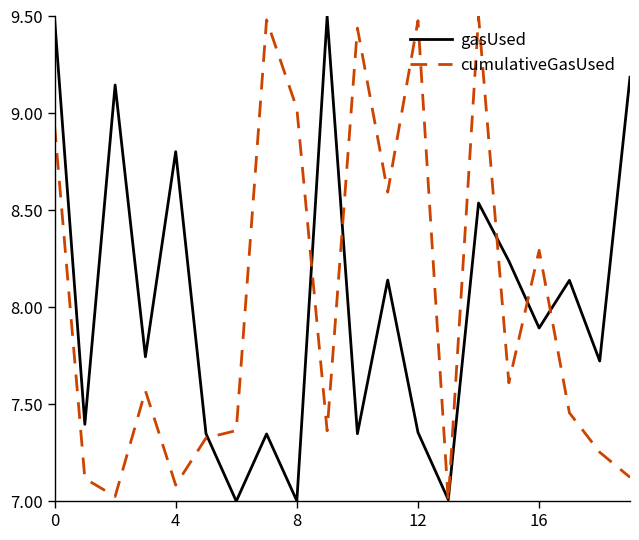

What is the minimum value shown in the chart?

7.0